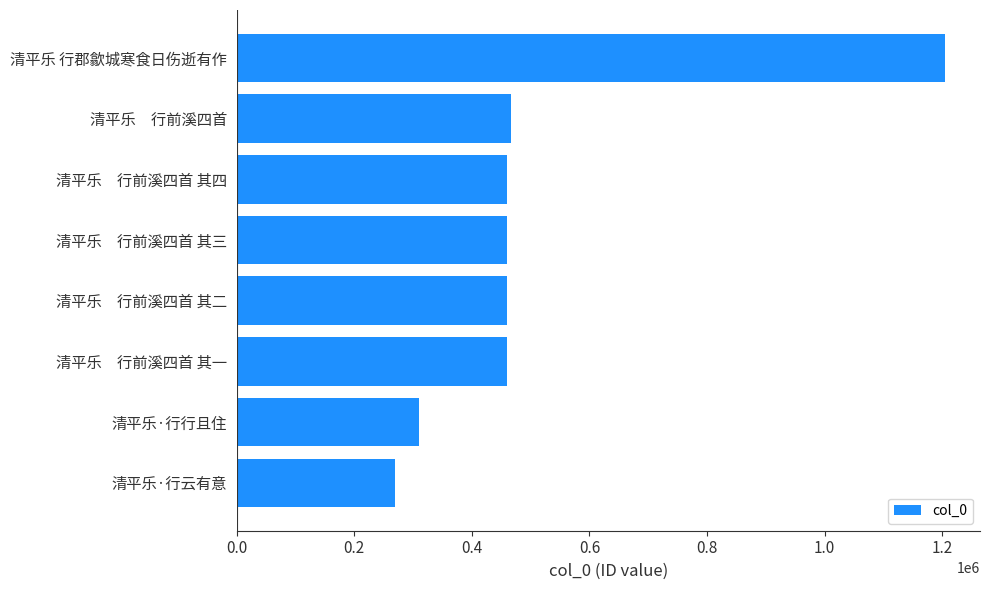

What is the minimum value shown in the chart?

270130